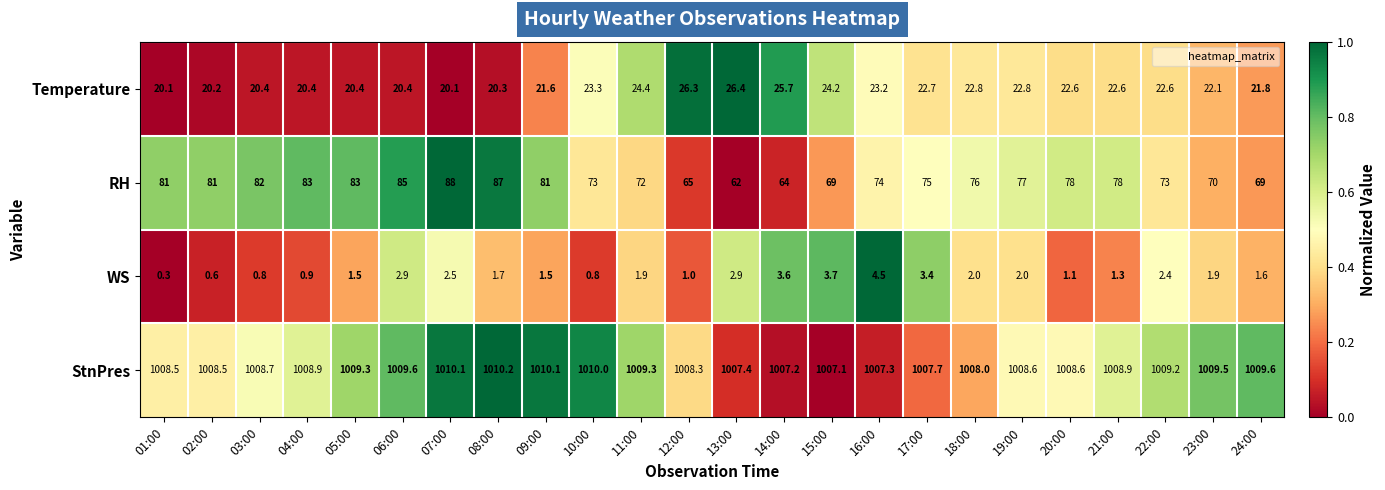

Rank the series at 01:00 from highest to lowest value.

StnPres, RH, Temperature, WS